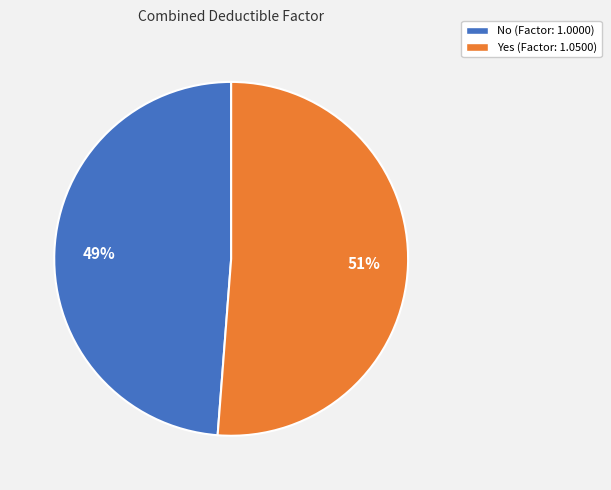

Rank the categories by value from highest to lowest.

Yes, No